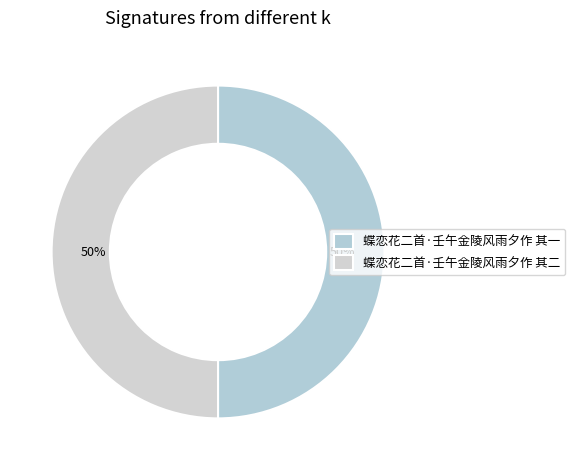

Does 蝶恋花二首·壬午金陵风雨夕作 其一 account for over 50% of the chart?

No